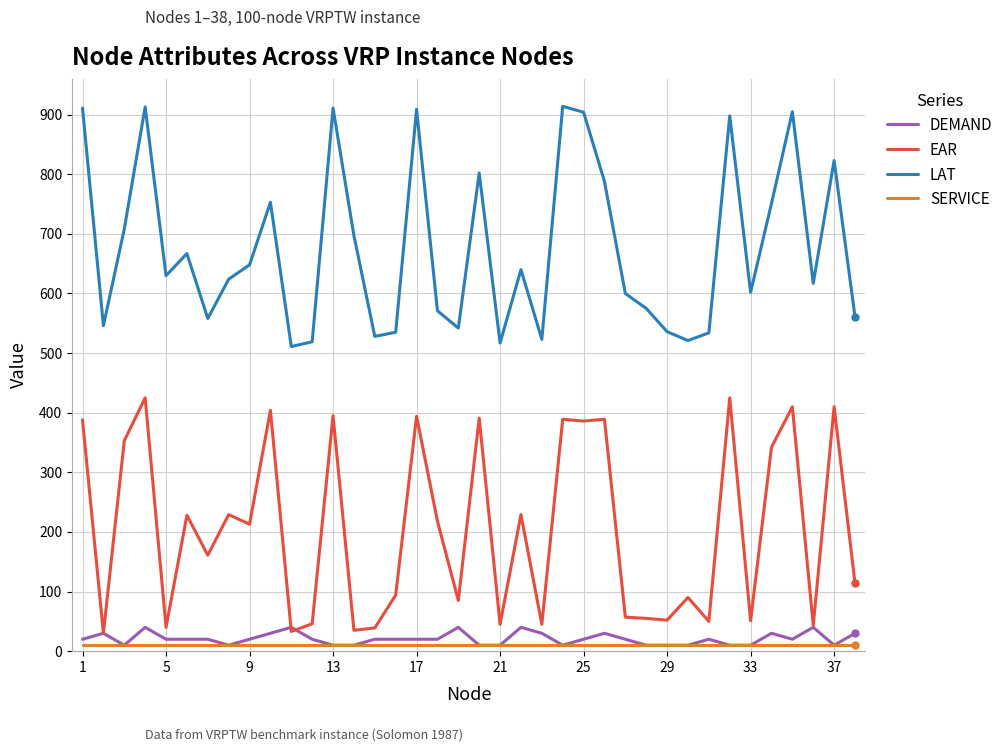

Is this an area chart (filled region under the line)?

No